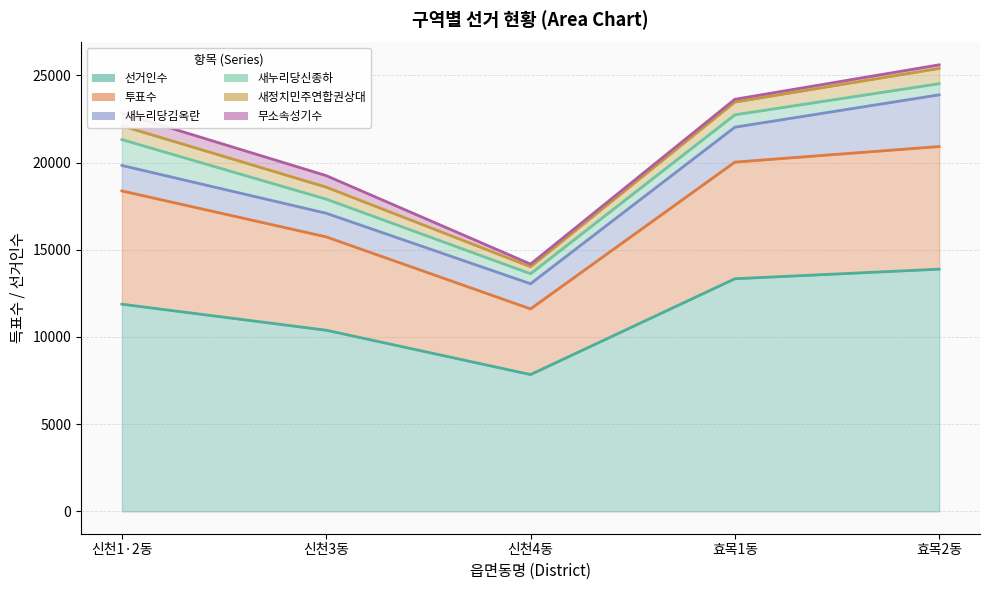

How many values in the 선거인수 series exceed 11879?

2